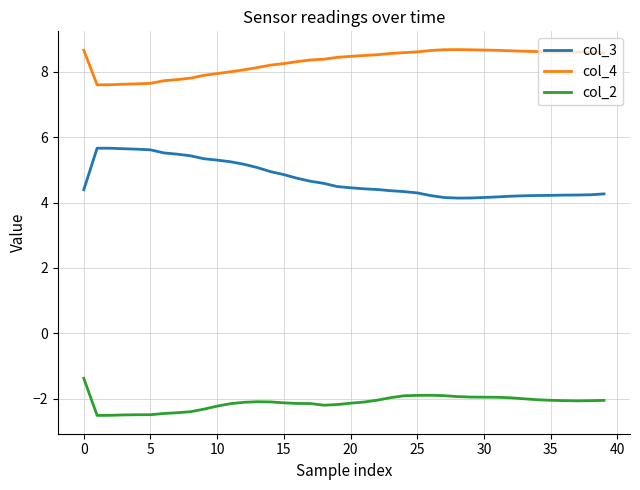

What is the smallest value displayed?

-2.5